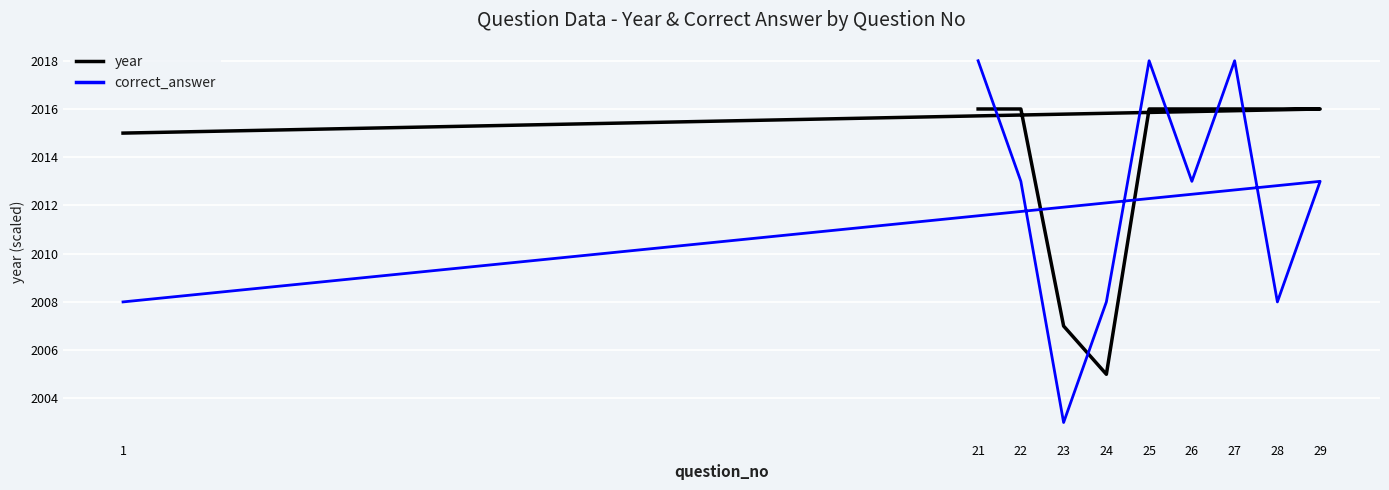

Is it true that year equals 1161.1 at 25?

False